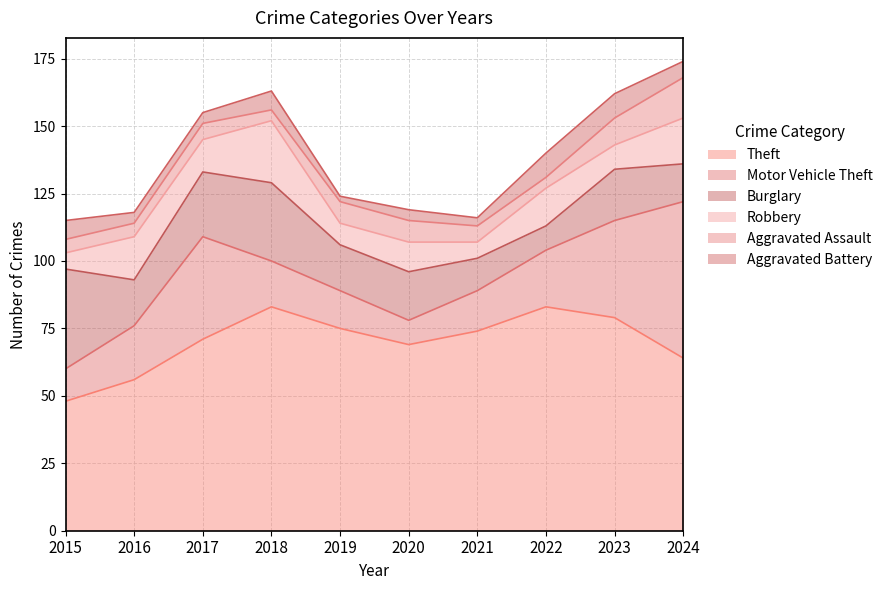

Does the chart display data point markers on the line(s)?

No